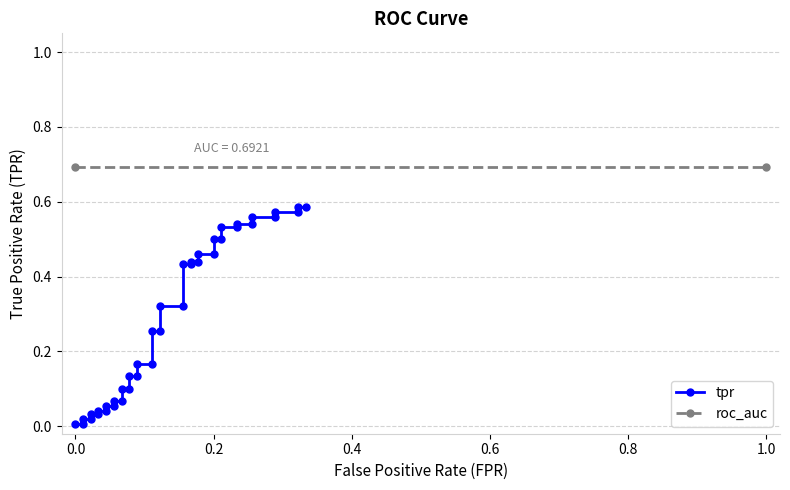

Between 27 and 0.8, which is larger?

27